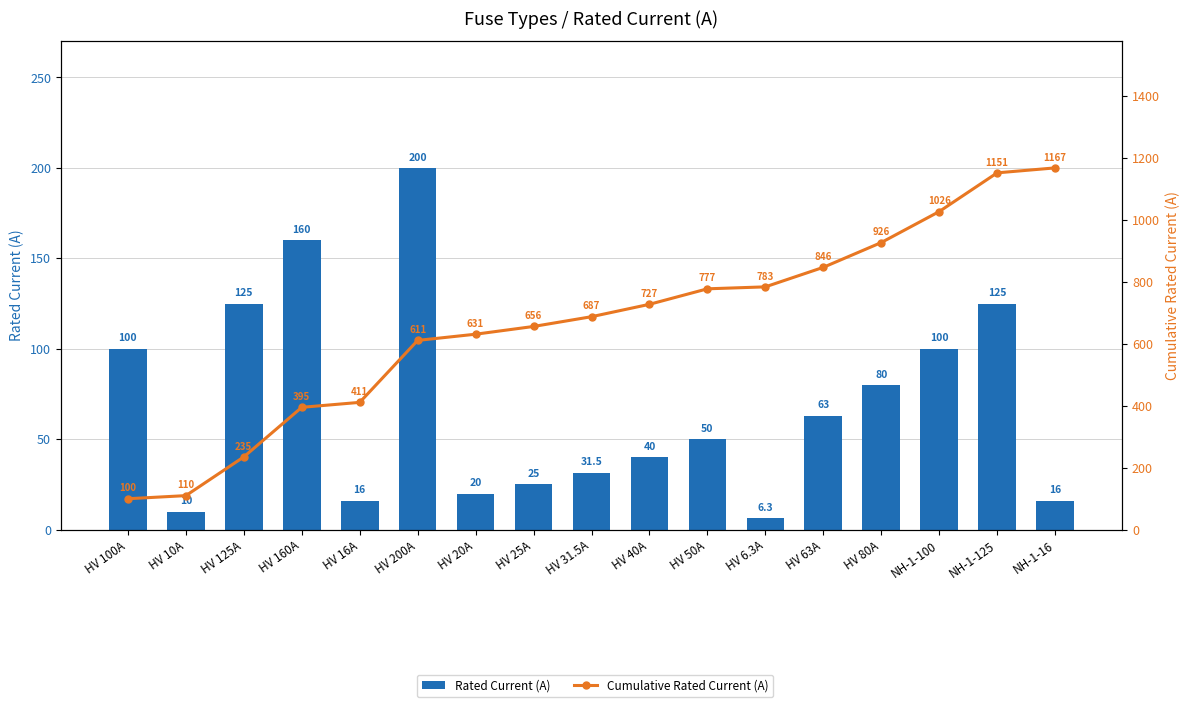

Read the Rated Current (A) value at HV 50A.

50.0